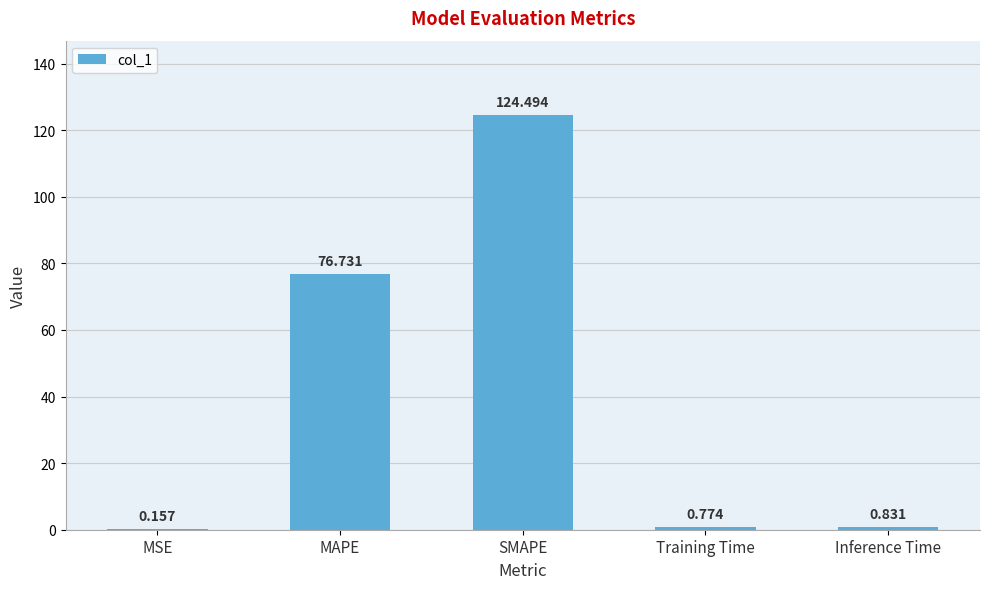

Which category has the highest value across all series?

SMAPE